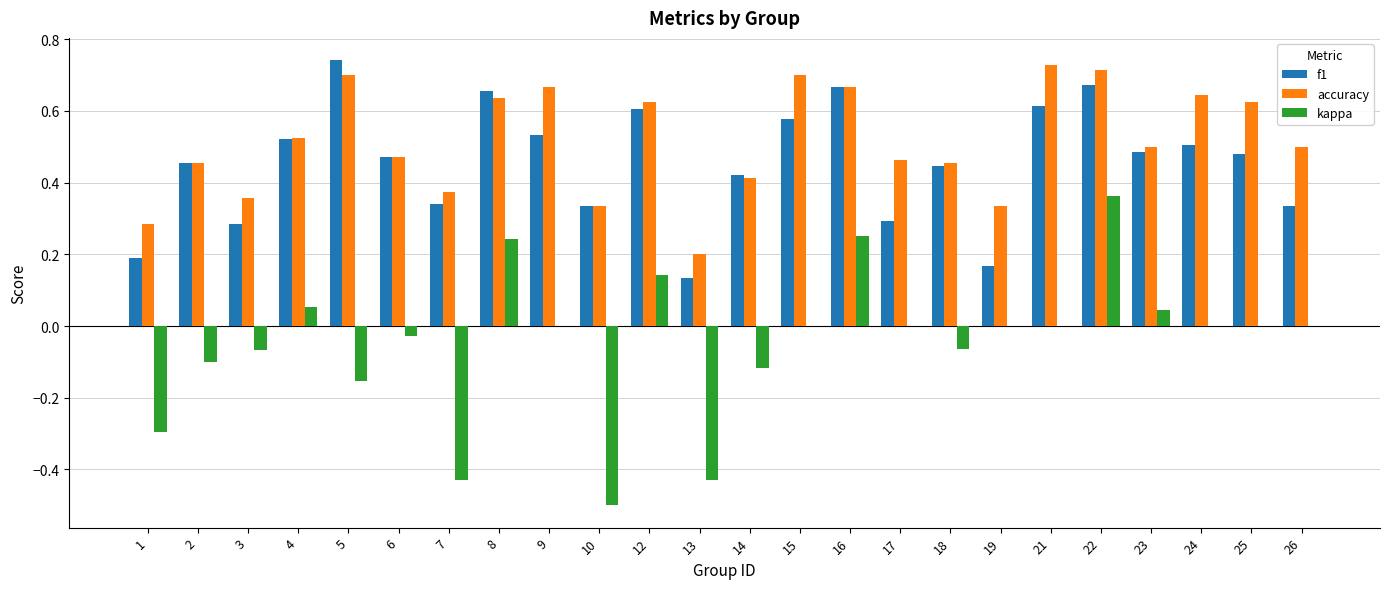

True or false: accuracy has a value of 0.3 at 12.

False